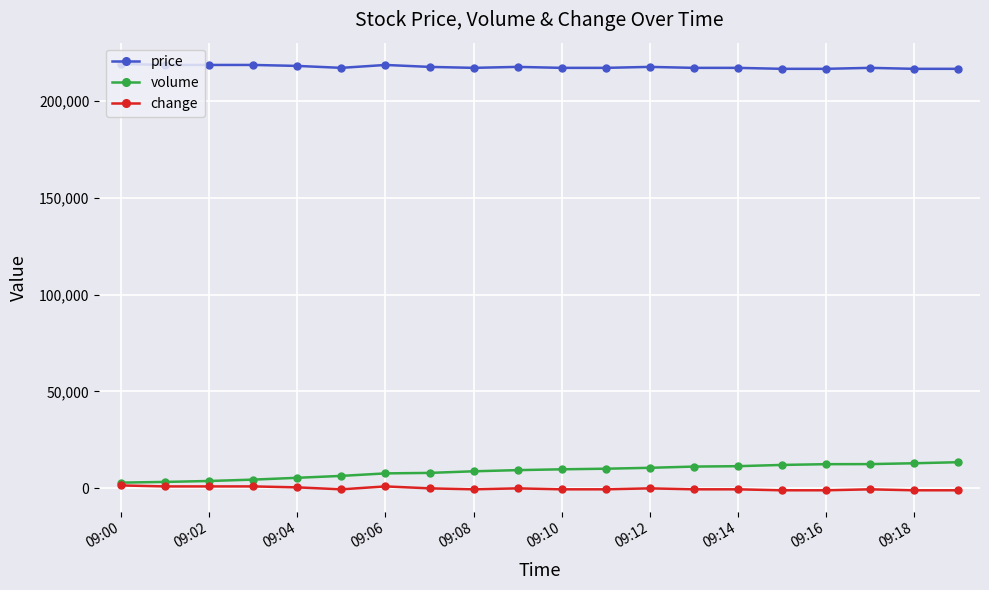

What is the highest value of the price series?

219000